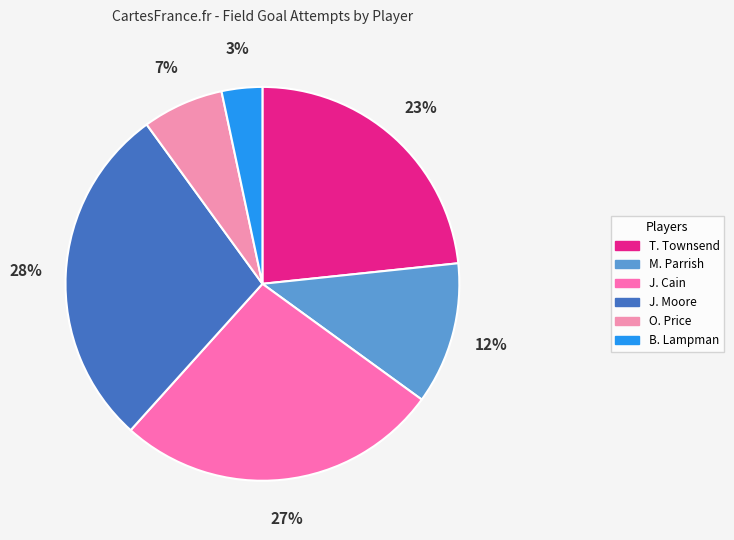

The T. Townsend slice represents 23% of the pie. True or false?

True